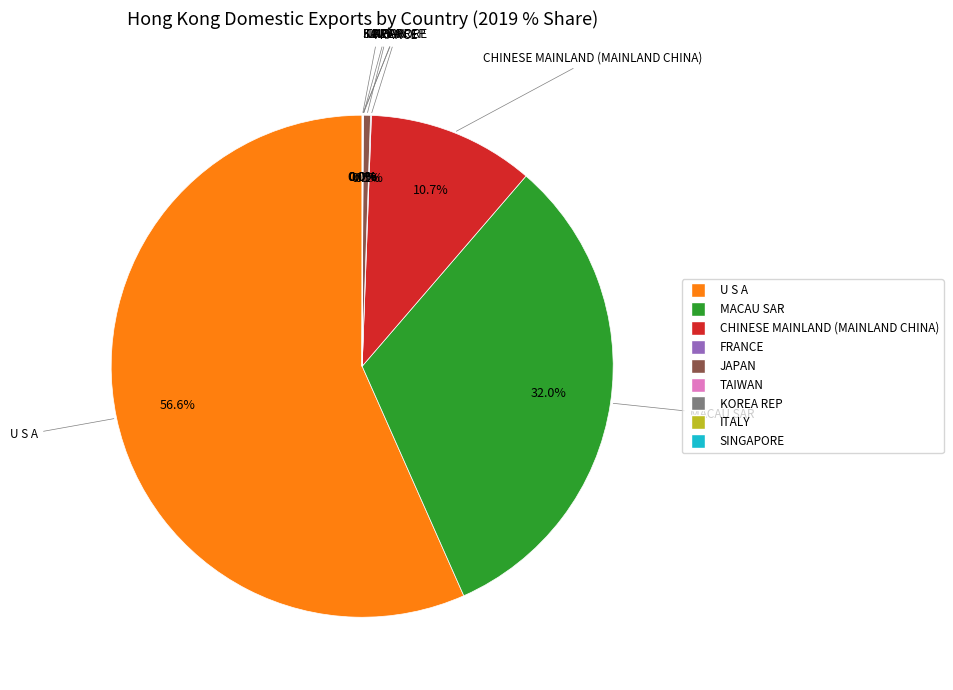

Approximately how many times larger is the value at MACAU SAR compared to U S A?

0.6